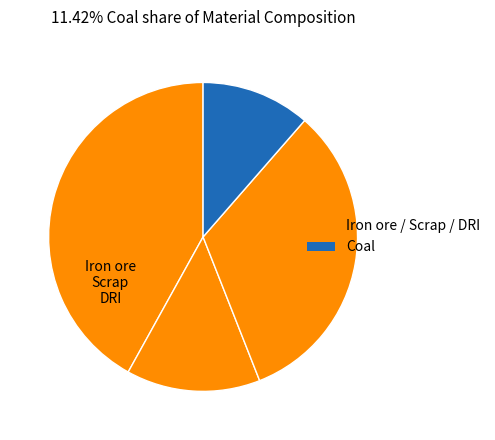

Rank the categories by value from highest to lowest.

Iron ore, DRI, Scrap, Coal